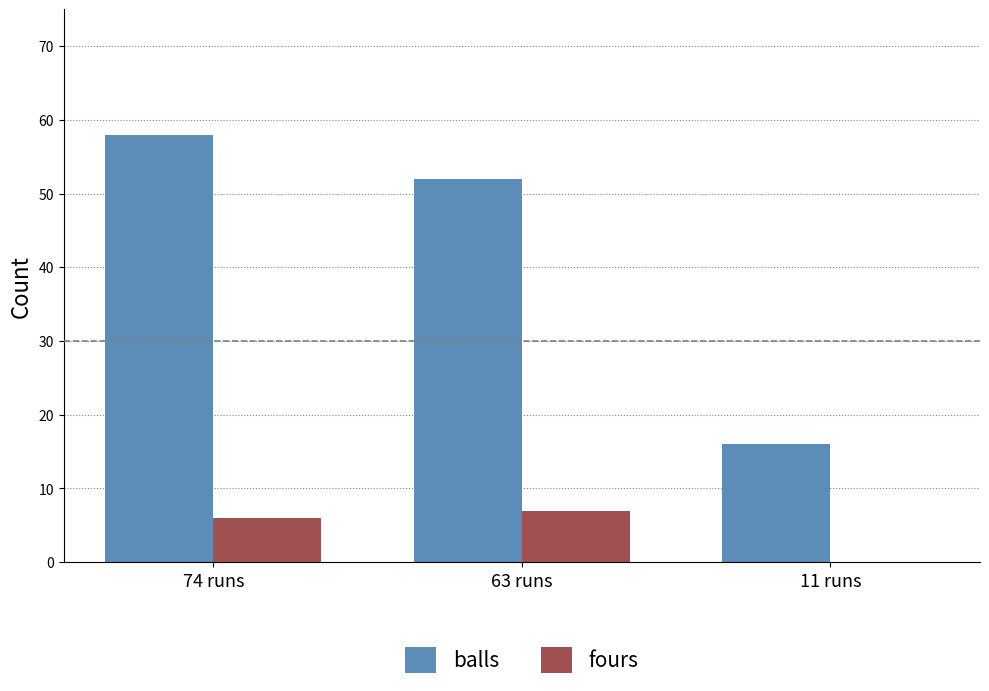

What is the total value across all series at 11 runs?

16